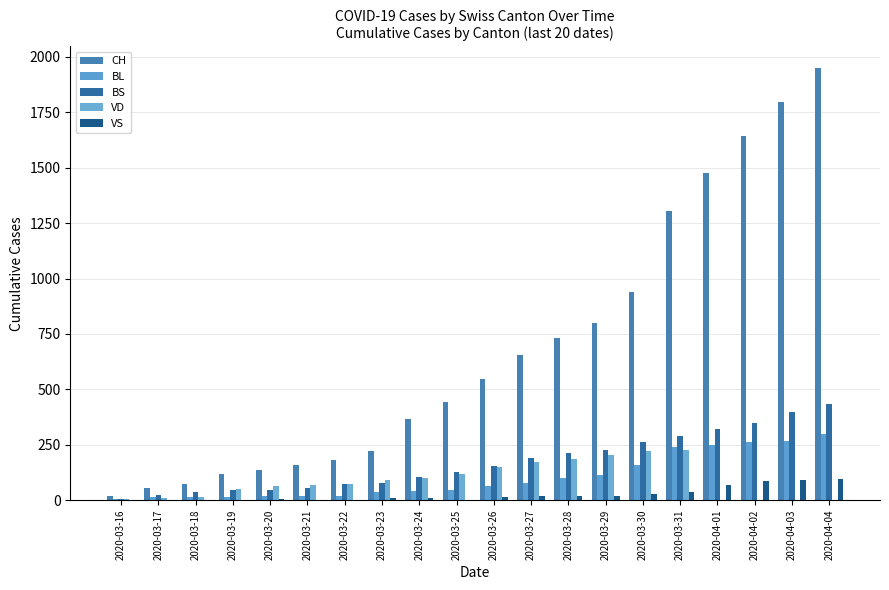

Which label corresponds to the largest value in the chart?

2020-04-04